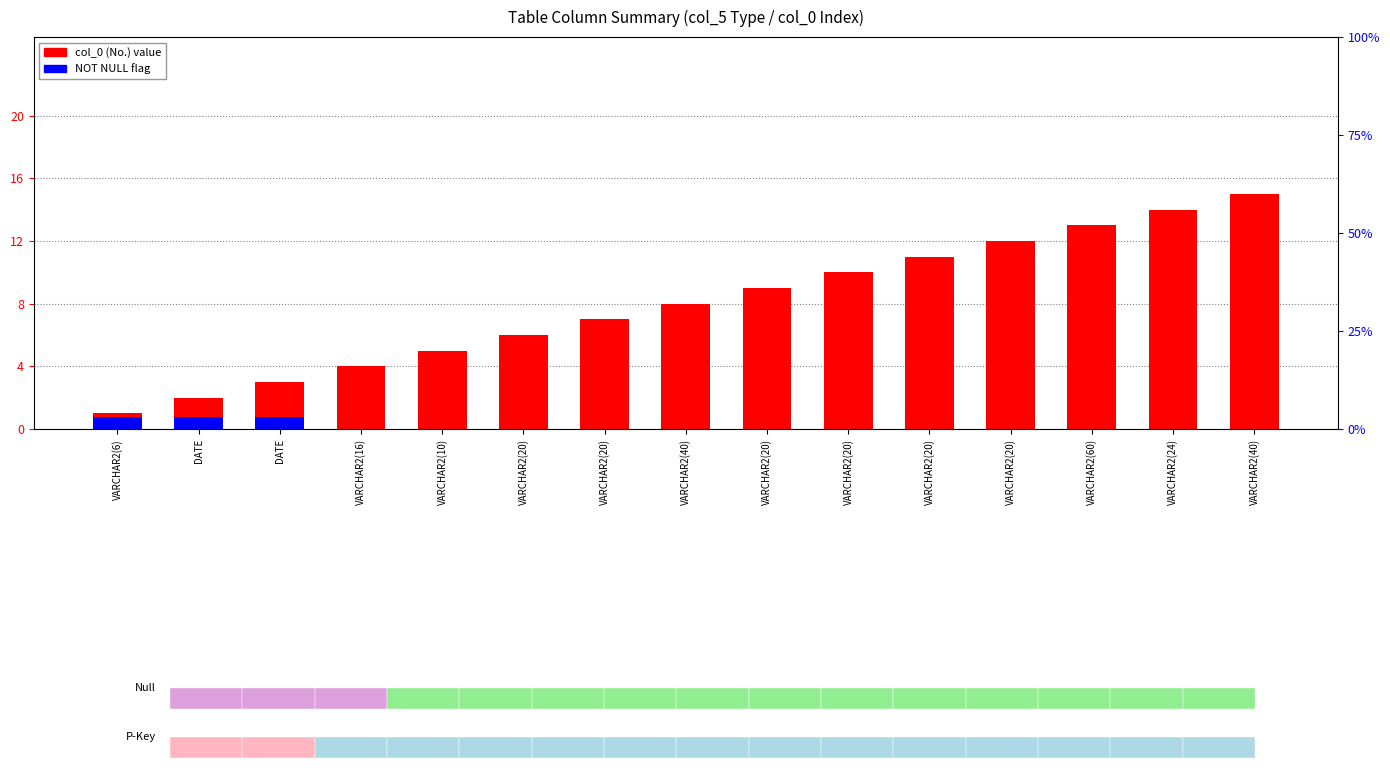

True or false: col_0 (No.) has a value of 13.0 at VARCHAR2(60).

True